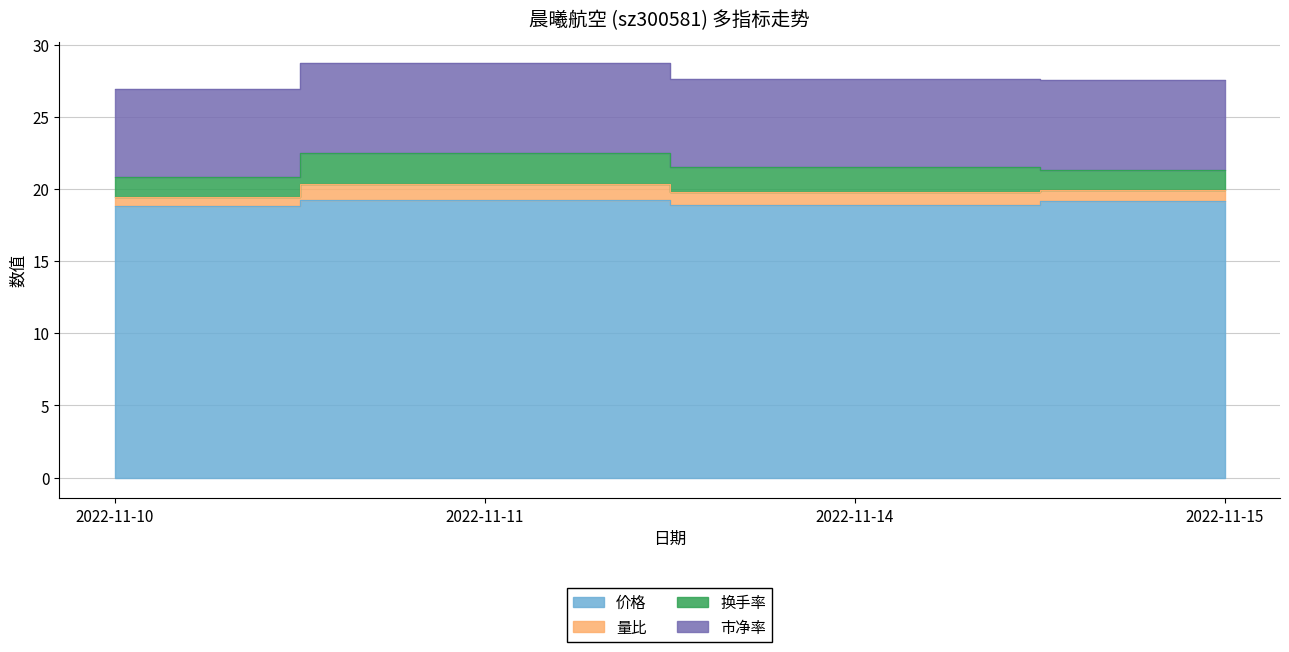

At which category does the chart reach its minimum across all series?

2022-11-10